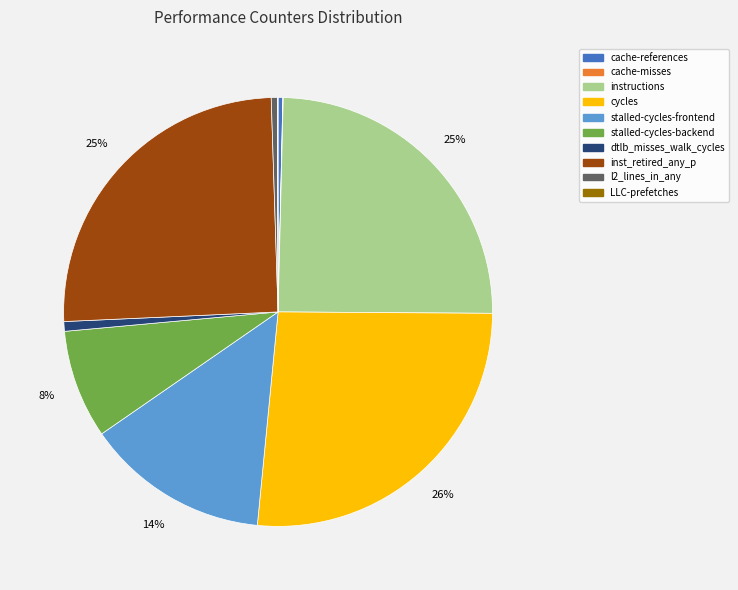

Which category has the biggest portion of the pie?

cycles